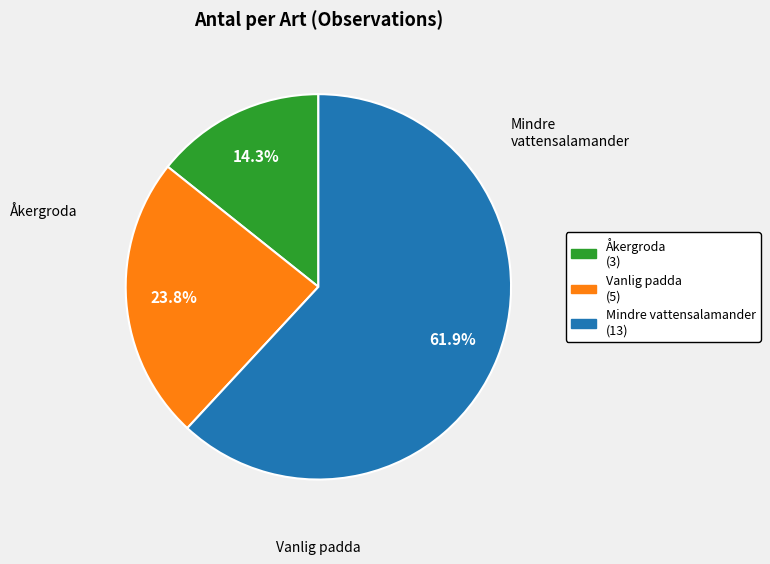

True or false: Vanlig padda (5) accounts for 9% of the total.

False